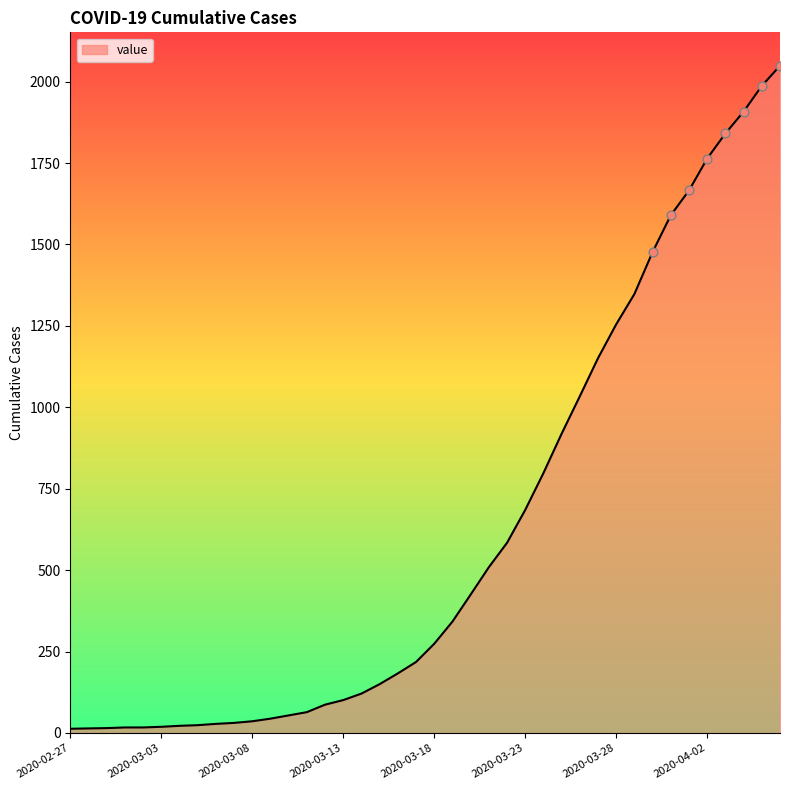

What is the difference between the maximum and minimum values?

2036